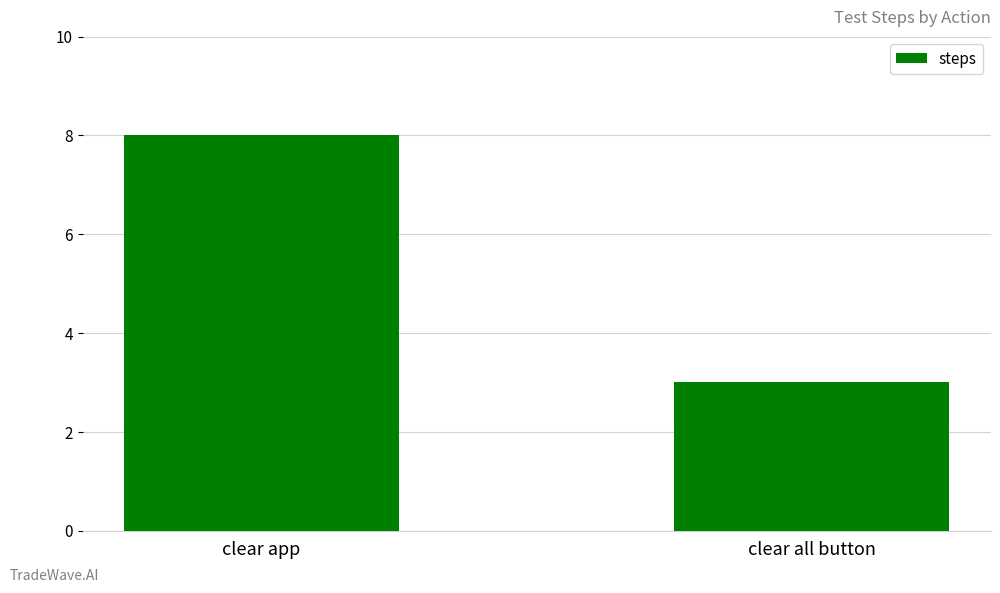

What is the average value?

6